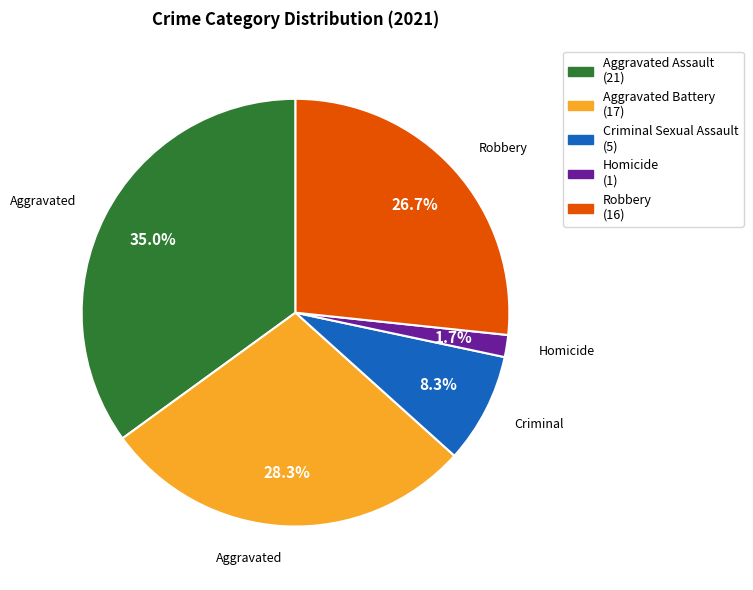

Combined, what portion of the pie is Criminal Sexual Assault and Homicide?

10.0%